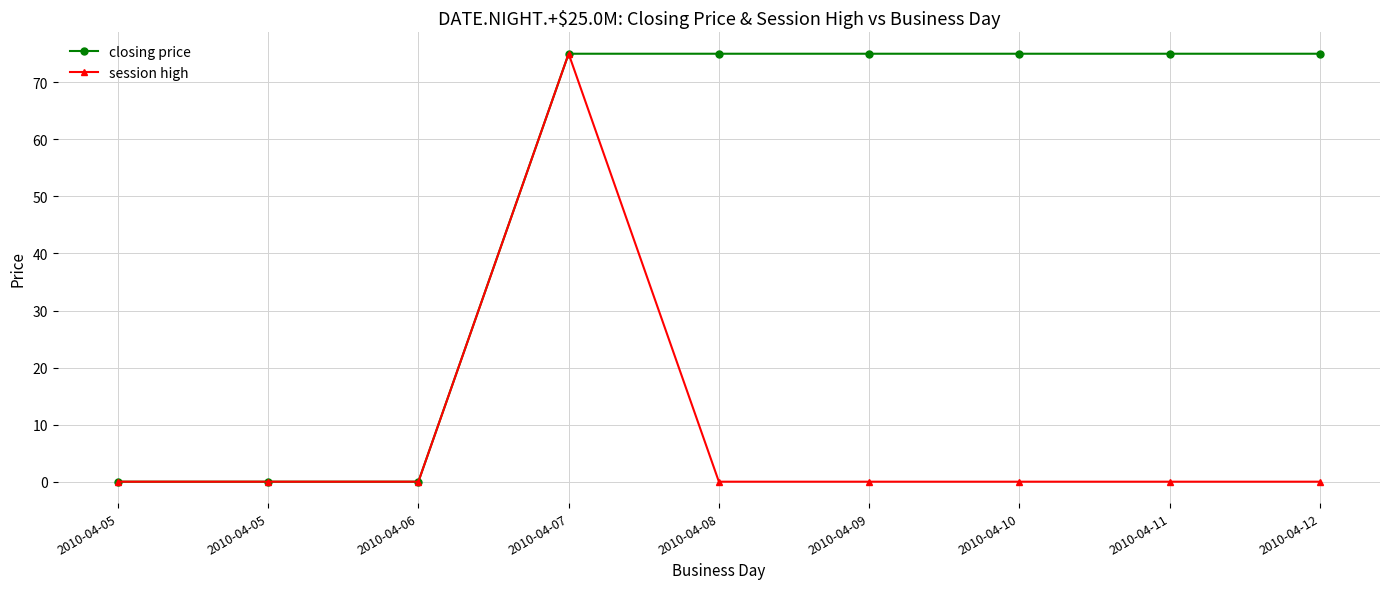

How many lines are shown in the chart?

2